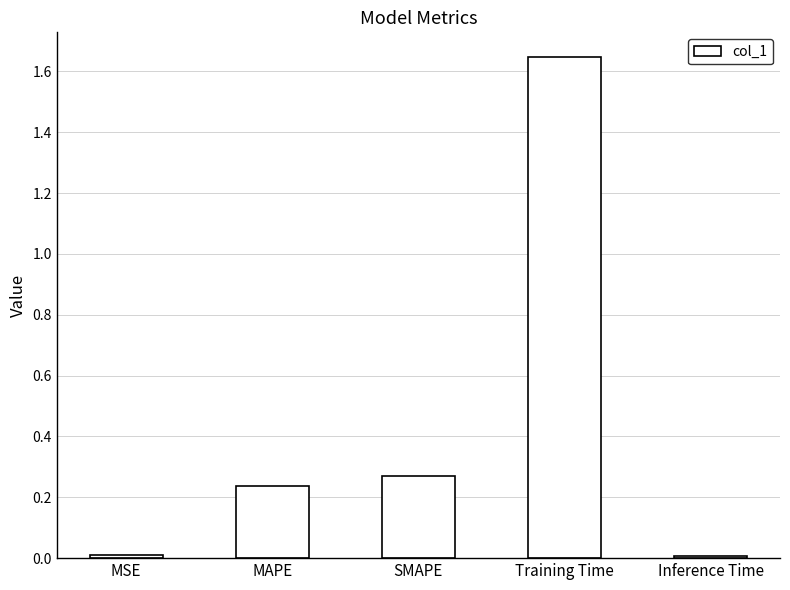

What position from the left is MAPE?

2